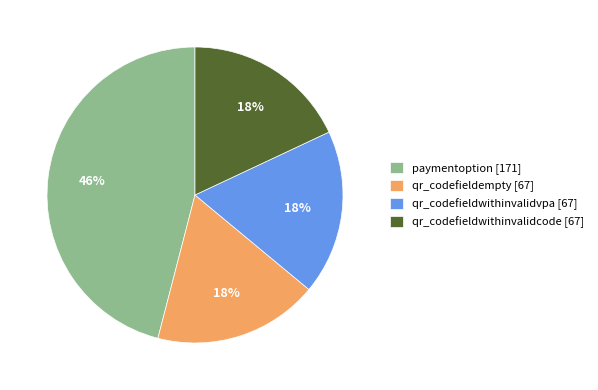

To the nearest percent, what is the average slice percentage?

25%